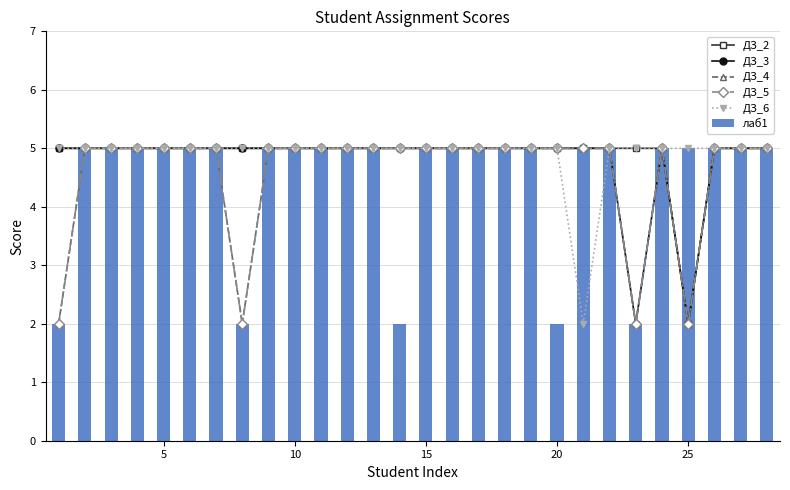

How many values in the ДЗ_6 series are below 5?

1